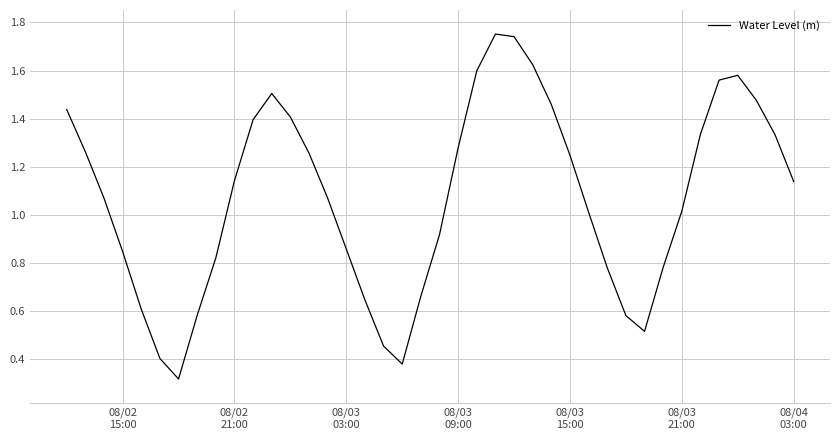

True or false: there are more than 0 points higher than both neighbors.

True